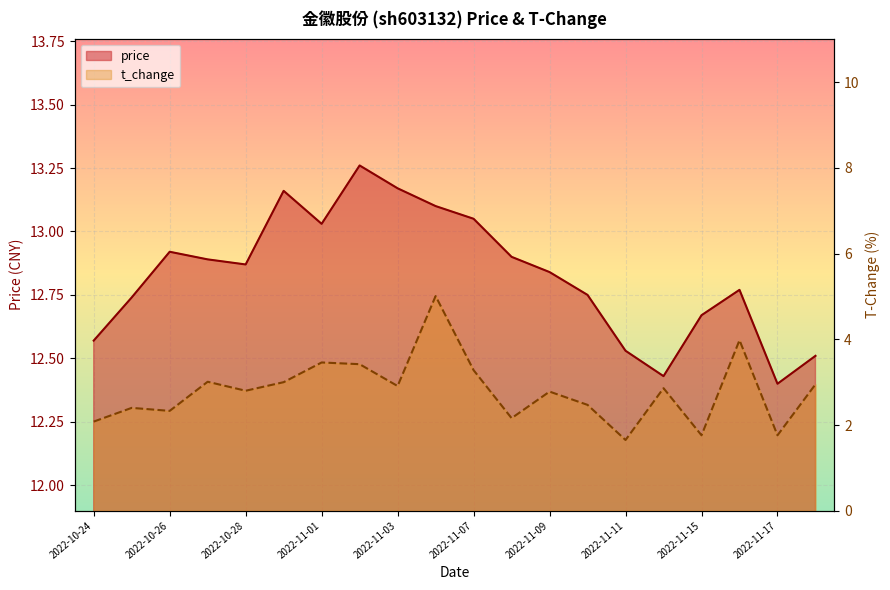

Reading left to right, transcribe all the data shown in this chart.

price: 12.6	12.7	12.9	12.9	12.9	13.2	13.0	13.3	13.2	13.1	13.1	12.9	12.8	12.8	12.5	12.4	12.7	12.8	12.4	12.5
t_change: 2.1	2.4	2.3	3.0	2.8	3.0	3.5	3.4	2.9	5.0	3.3	2.2	2.8	2.5	1.6	2.9	1.8	4.0	1.8	3.0